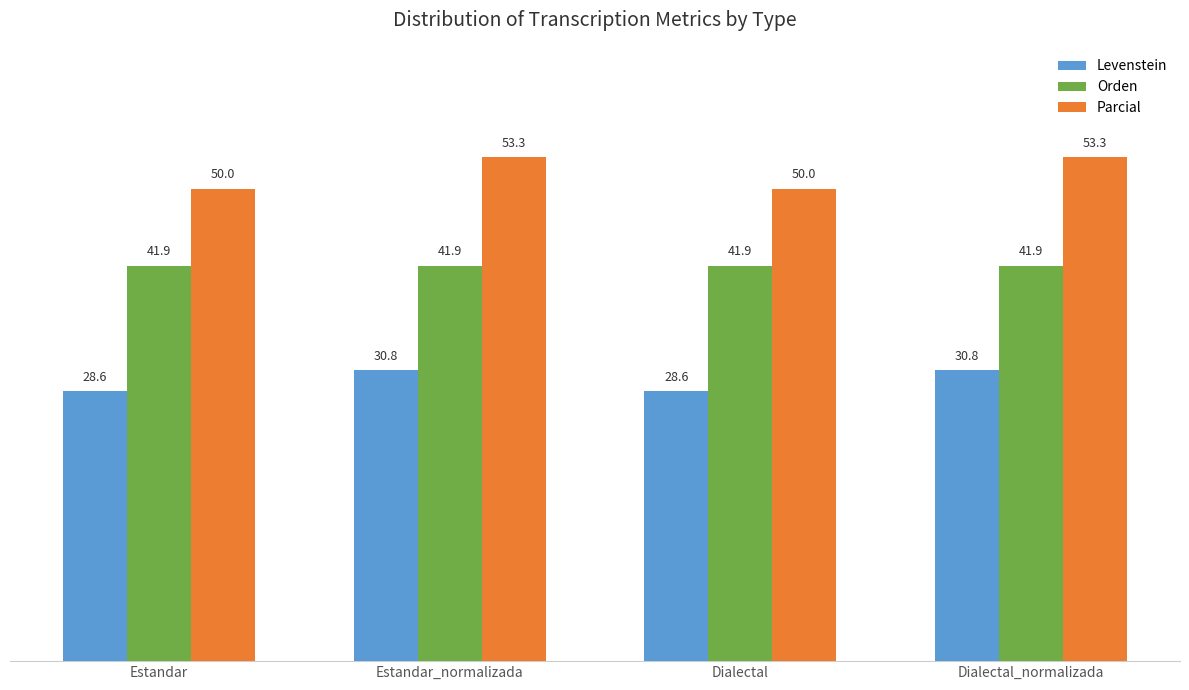

What are all the series names shown in the legend?

Levenstein, Orden, Parcial